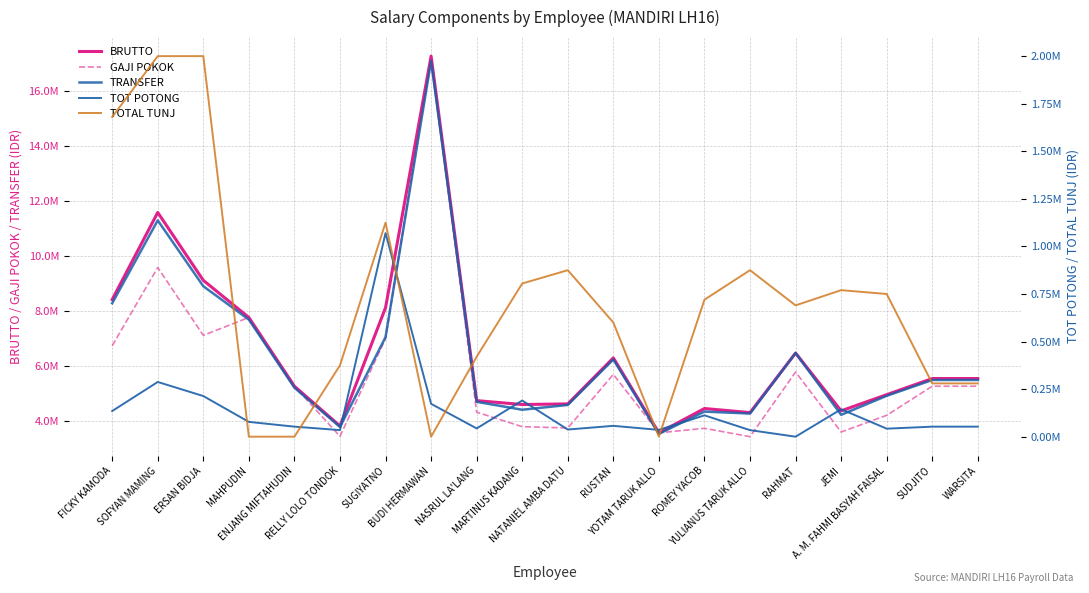

Does the chart display data point markers on the line(s)?

No